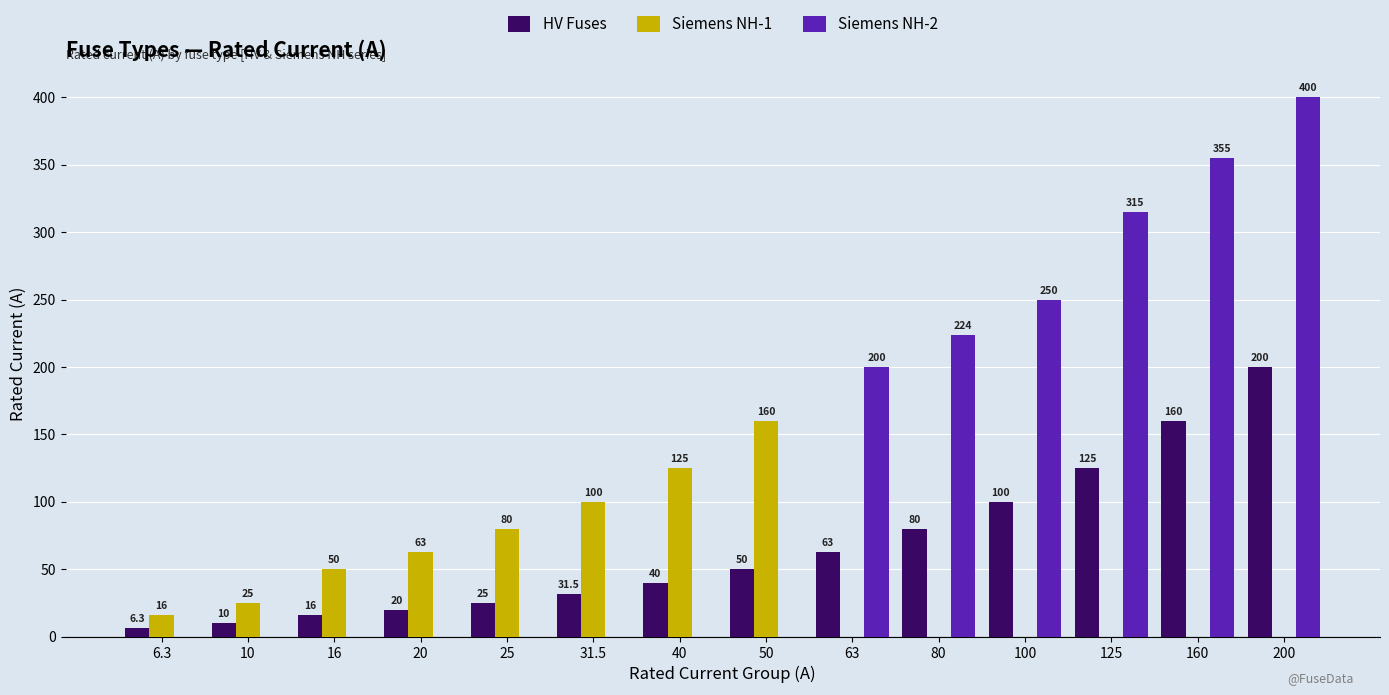

True or false: HV Fuses has a value of 47.3 at 125.

False